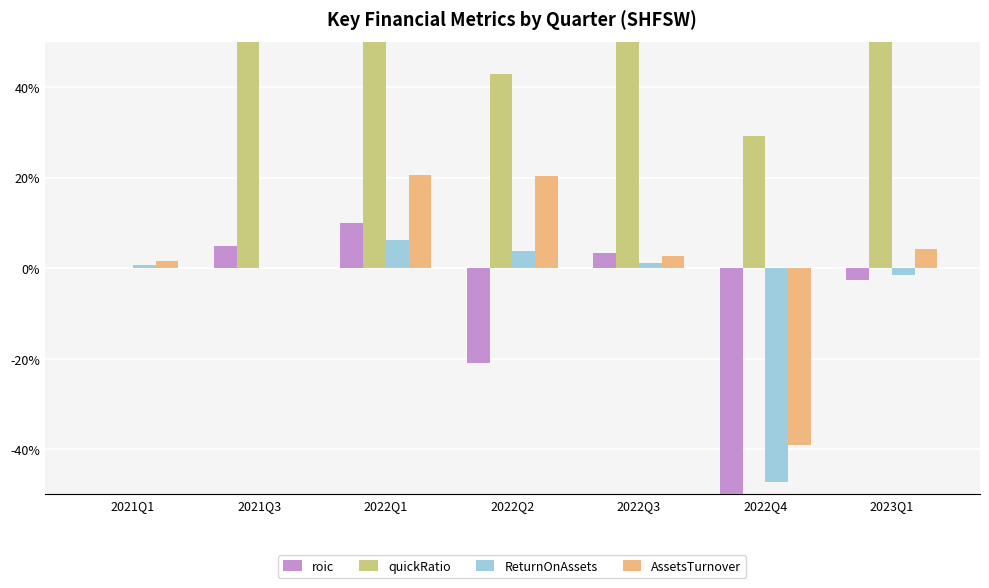

Count the quickRatio values in the range 0 to 1.

5